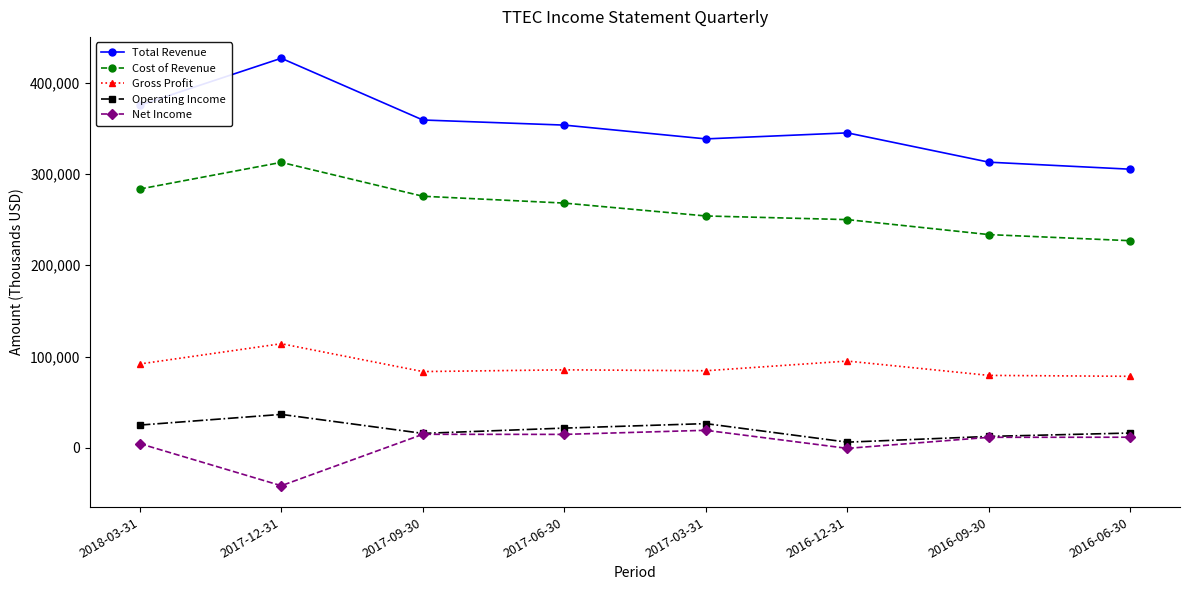

What is the difference between the highest and lowest values at 2017-12-31?

468100